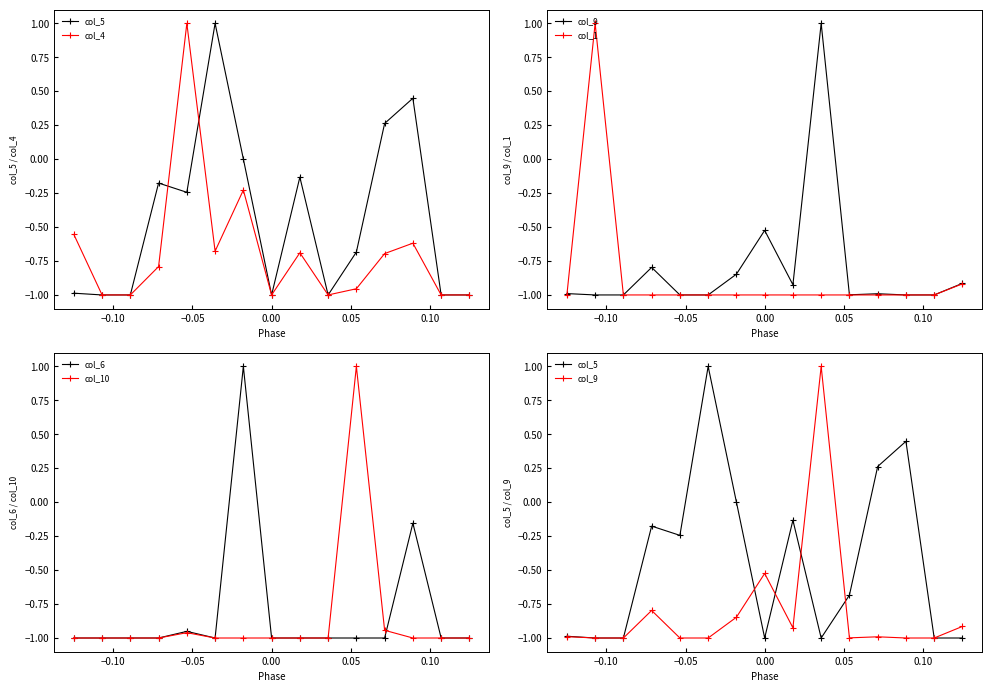

What is the spread (max minus min) of values at 0.00?

0.5